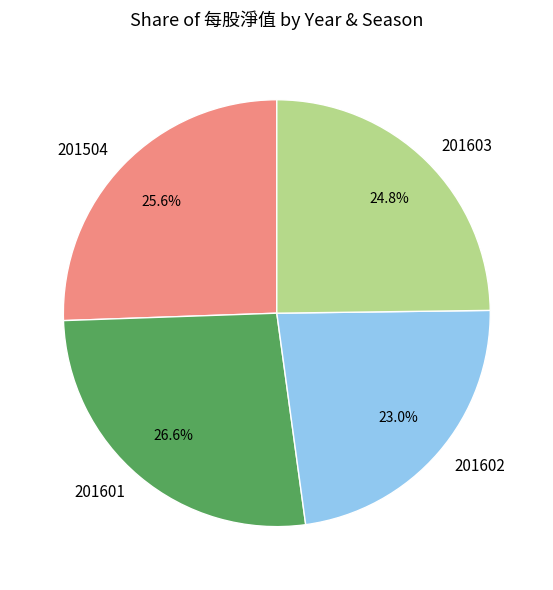

To the nearest percent, what is the difference between the 201601 and 201602 slice percentages?

4%